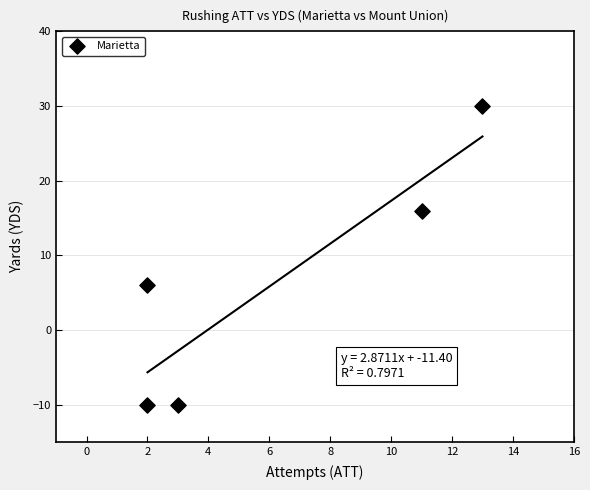

What Y value in the scatter plot is closest to 10?

6